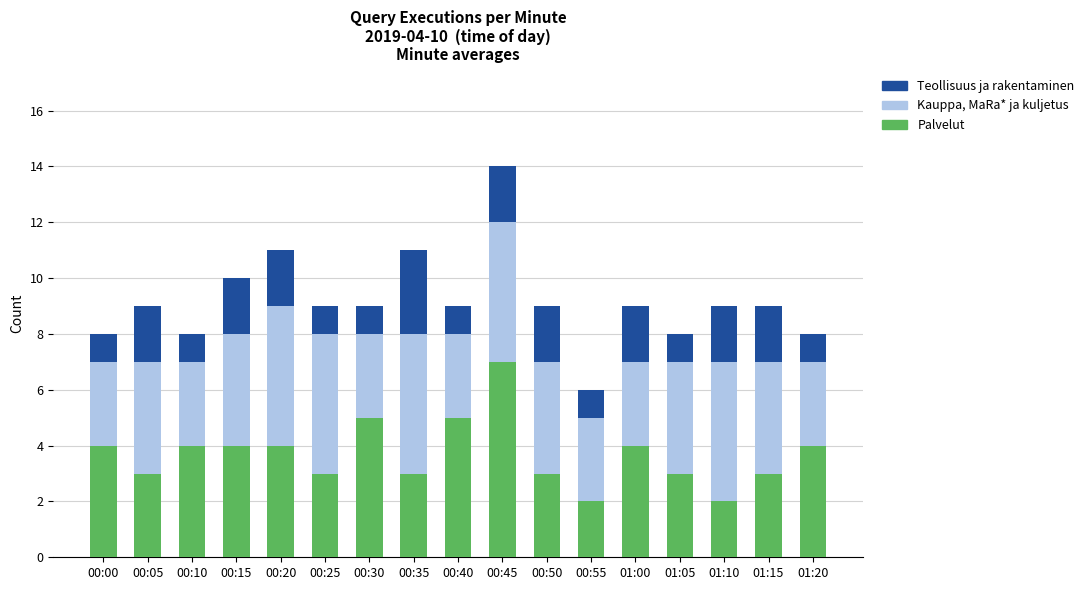

What is the average value of the Palvelut series?

4